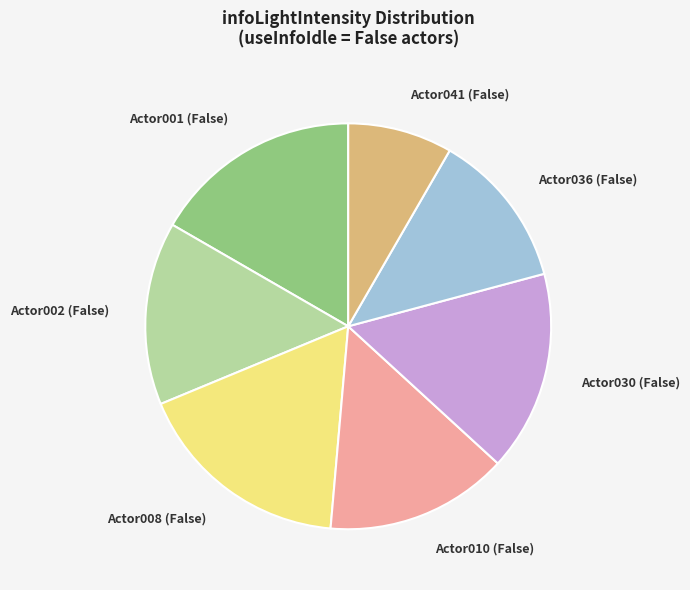

Is there any slice that represents more than half of the pie?

No